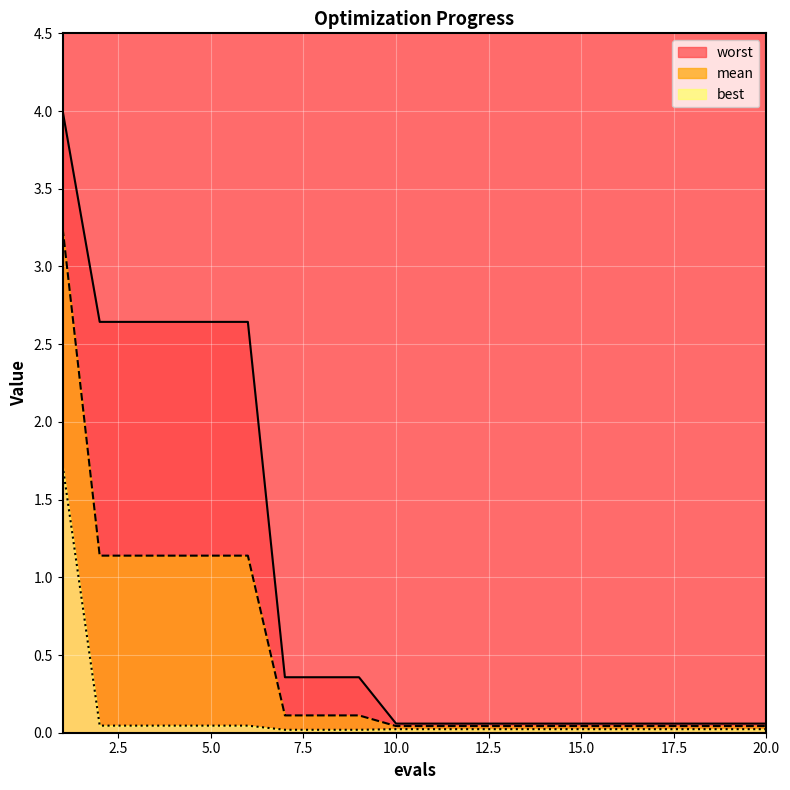

What is the spread (max minus min) of values at 8?

0.3